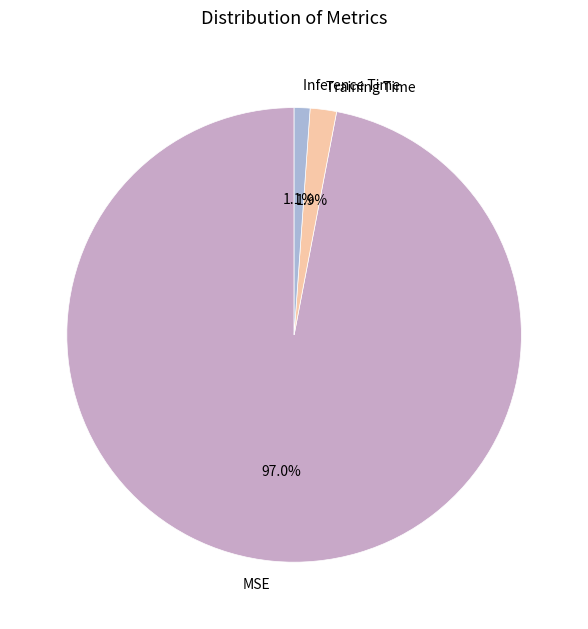

Count the number of slices in the pie.

3